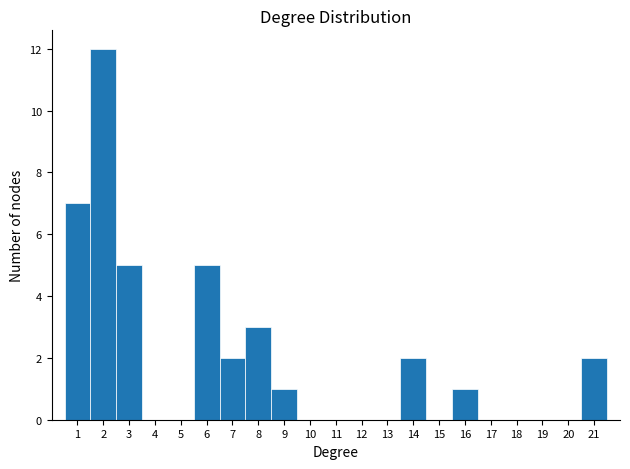

What is the height of the bar covering 7.5 to 8.5 on the x-axis? The values are not printed on the chart, so give them approximately, as read against the axis.

3